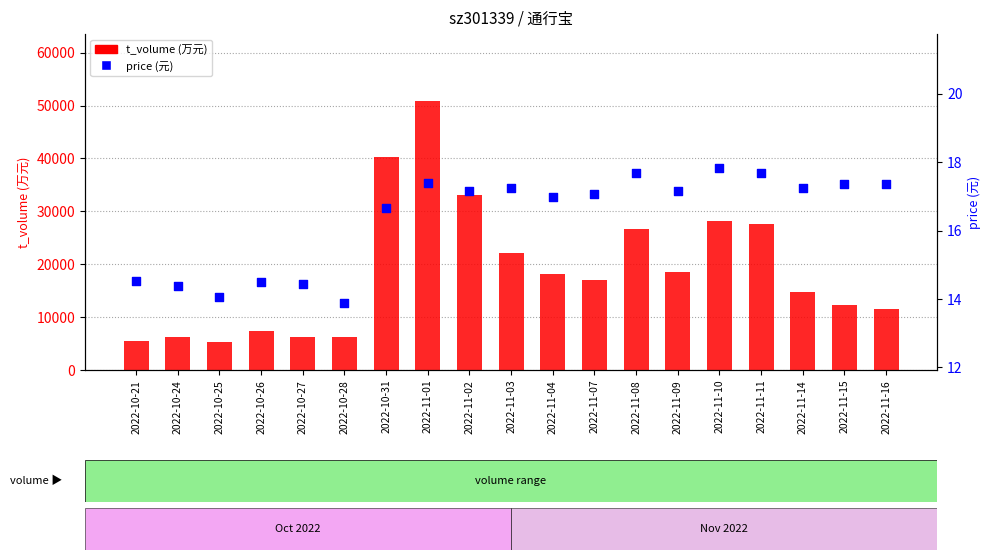

Which series contains the highest Y value?

t_volume